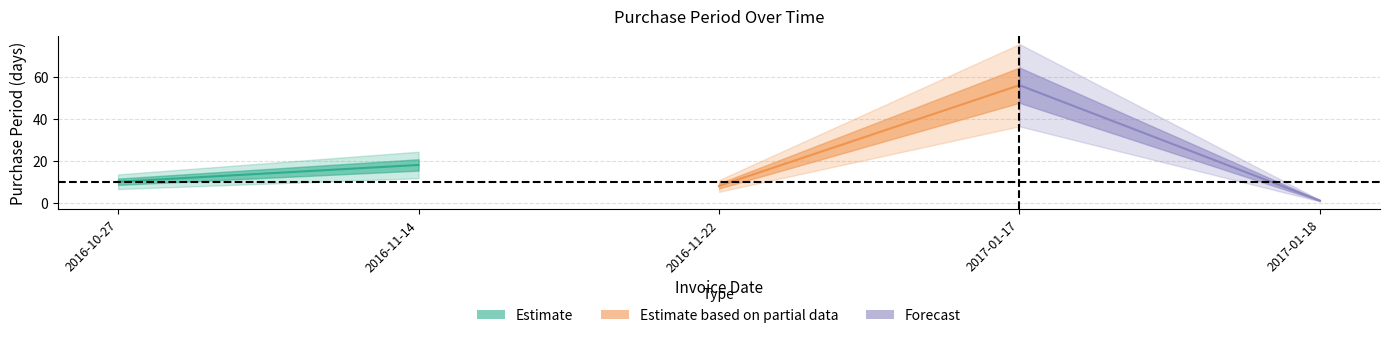

What is the average value?

19